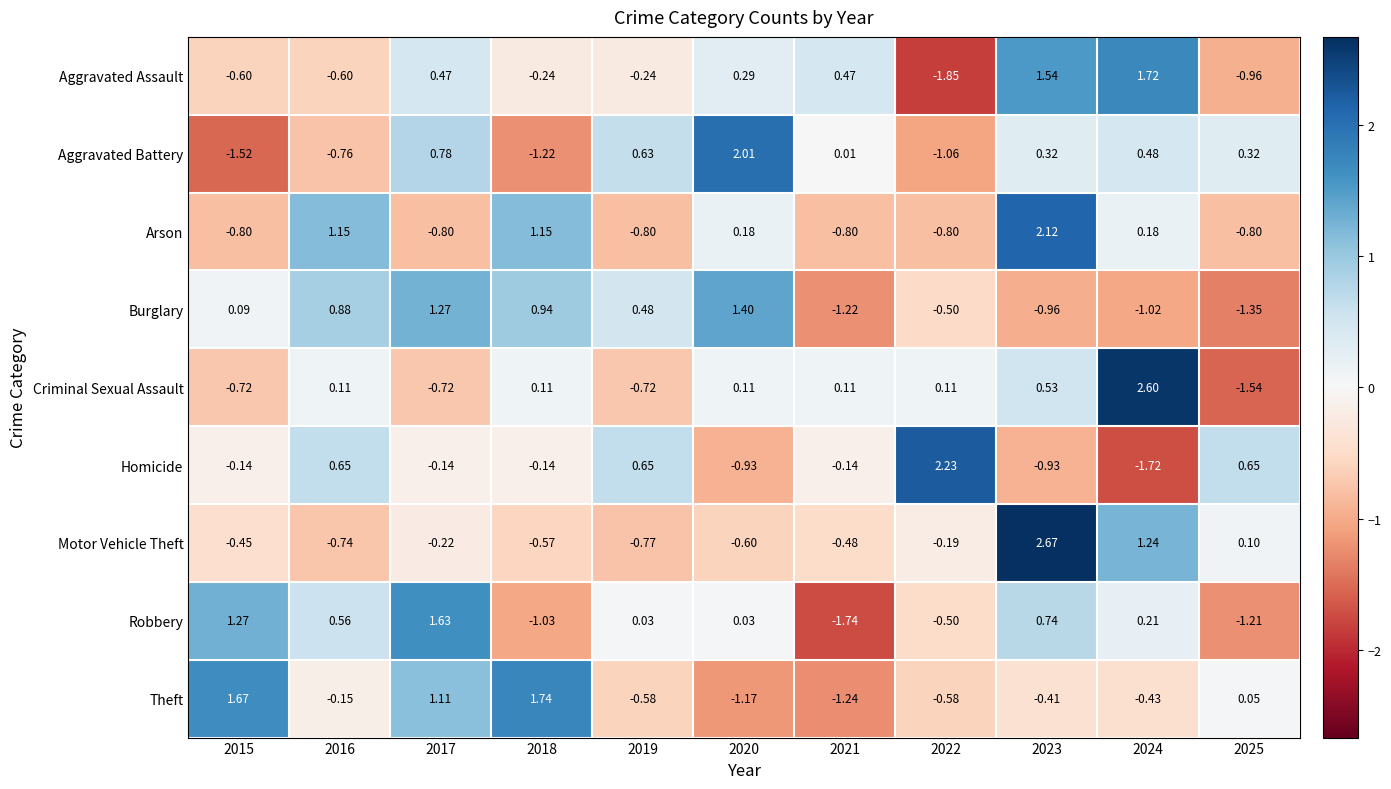

List the series in order of their peak value, lowest first.

Burglary, Robbery, Aggravated Assault, Theft, Aggravated Battery, Arson, Homicide, Criminal Sexual Assault, Motor Vehicle Theft